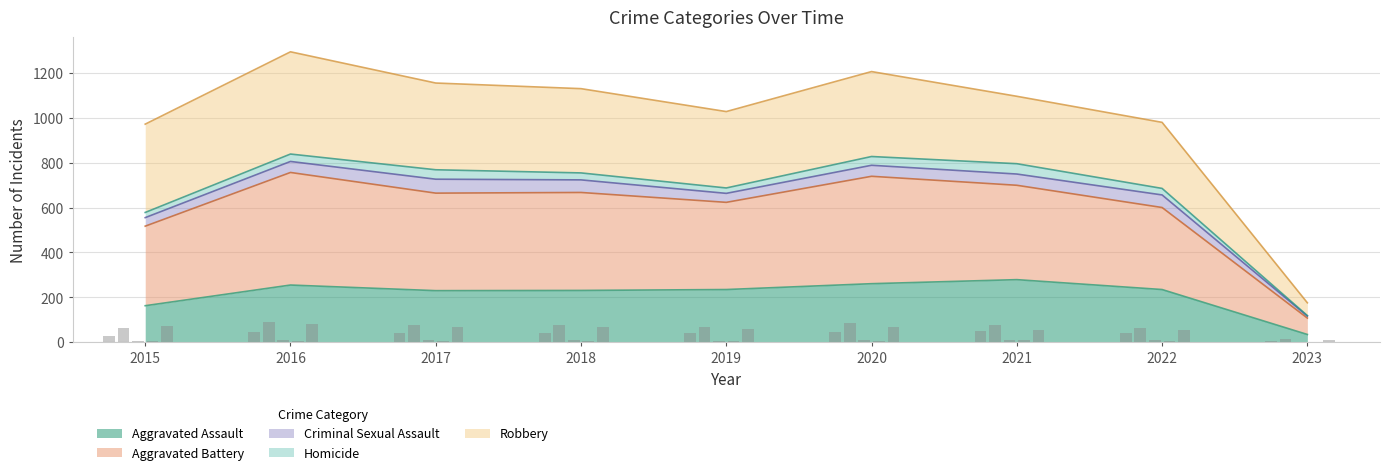

How many groups of bars are there?

9